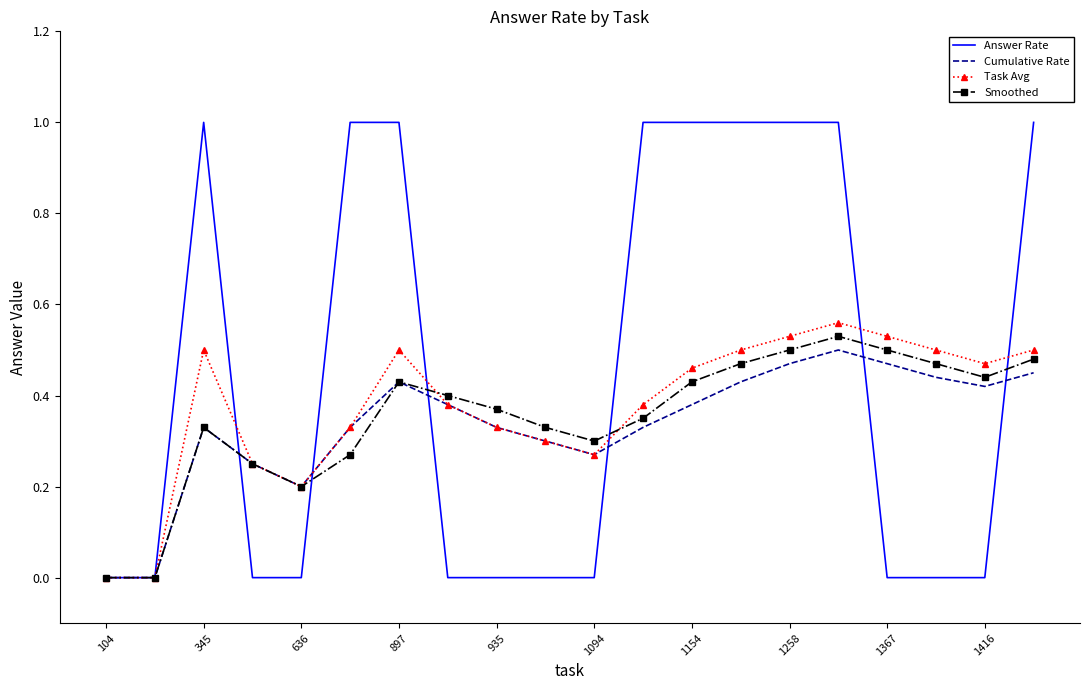

Which series has the largest total across all categories?

Answer Rate